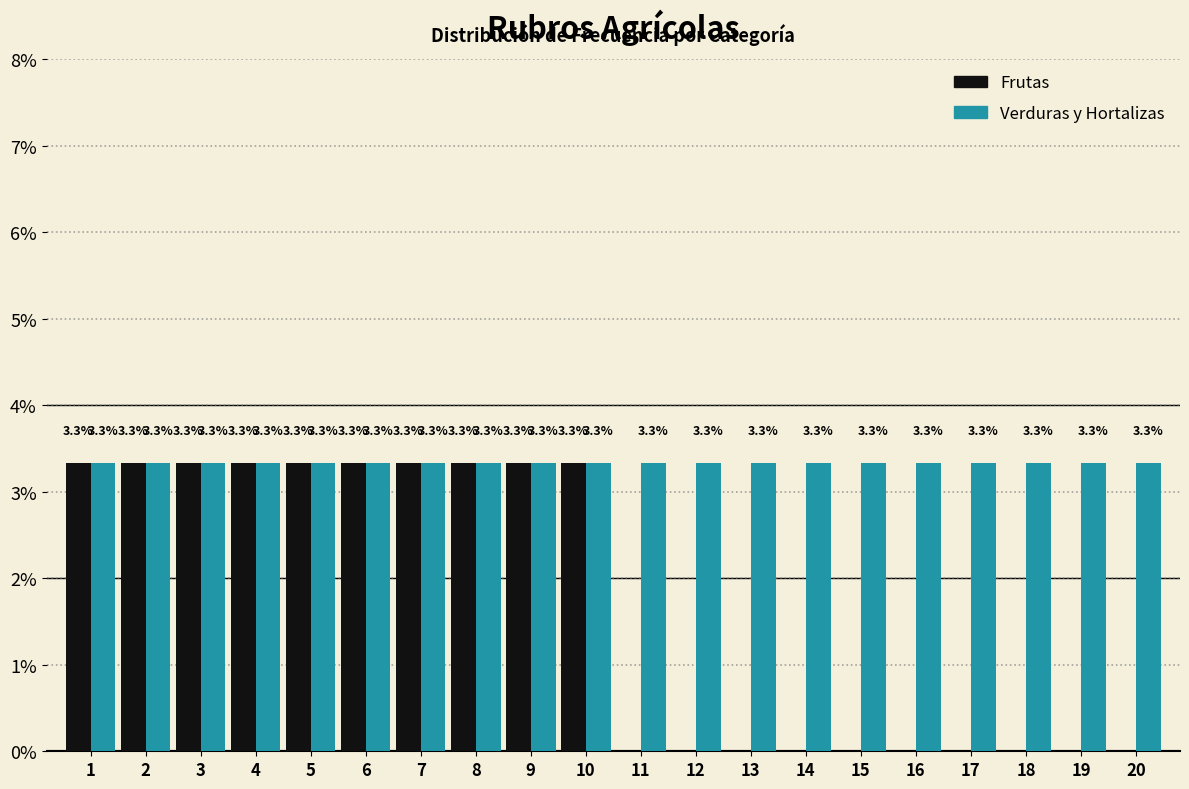

Reading right to left, transcribe all the data shown in this chart.

Frutas: 20=0.0	19=0.0	18=0.0	17=0.0	16=0.0	15=0.0	14=0.0	13=0.0	12=0.0	11=0.0	10=3.3	9=3.3	8=3.3	7=3.3	6=3.3	5=3.3	4=3.3	3=3.3	2=3.3	1=3.3
Verduras y Hortalizas: 20=3.3	19=3.3	18=3.3	17=3.3	16=3.3	15=3.3	14=3.3	13=3.3	12=3.3	11=3.3	10=3.3	9=3.3	8=3.3	7=3.3	6=3.3	5=3.3	4=3.3	3=3.3	2=3.3	1=3.3